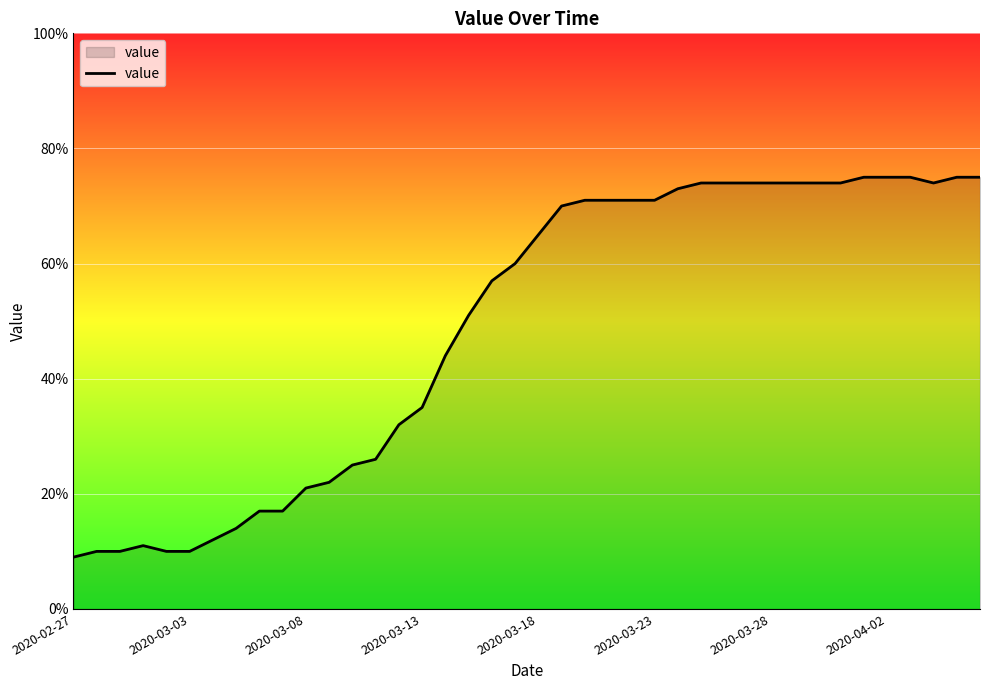

What is the difference between the maximum and minimum values?

66